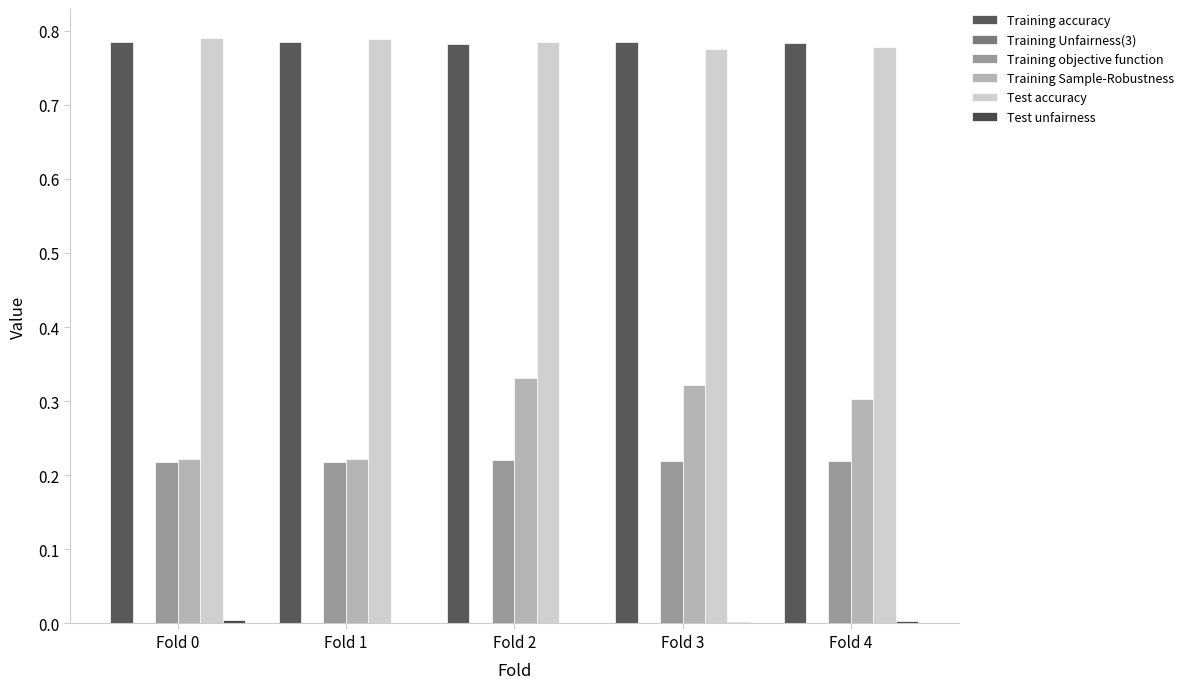

At how many categories does at least one series exceed 0?

5